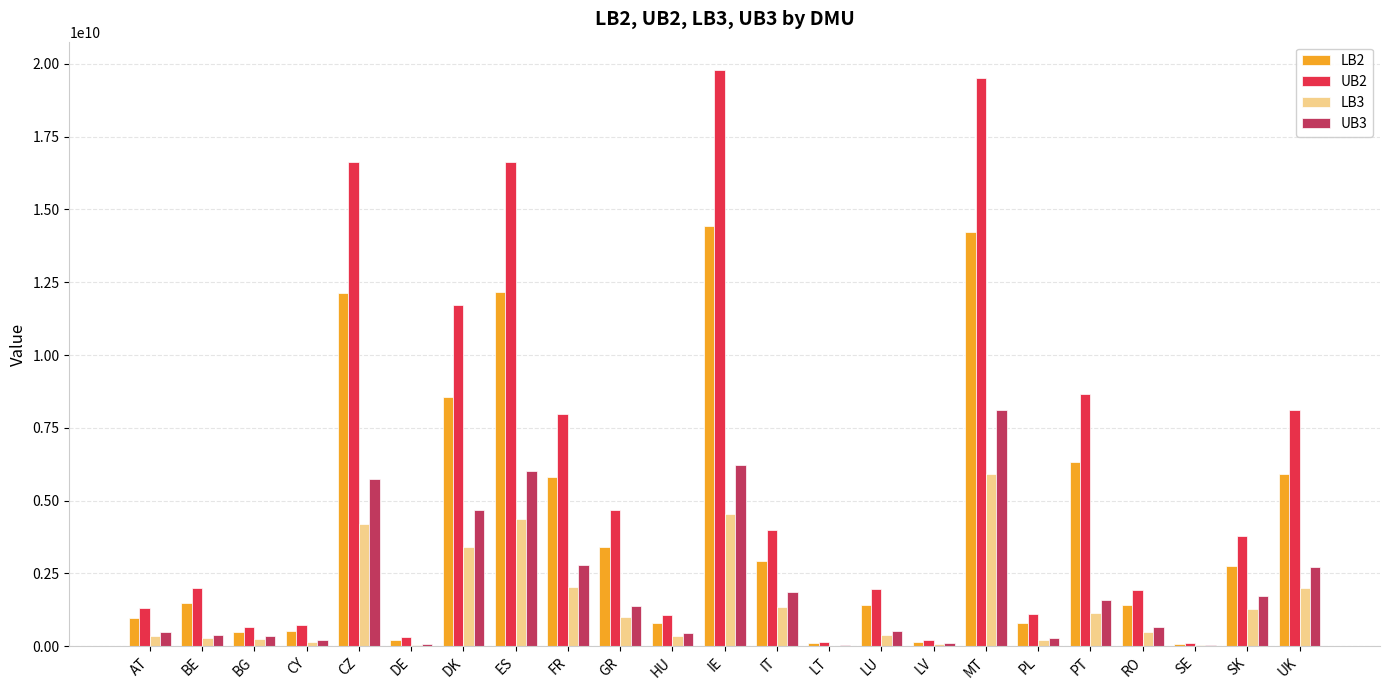

True or false: UB2 has a value of 1958313169.3 at LU.

True